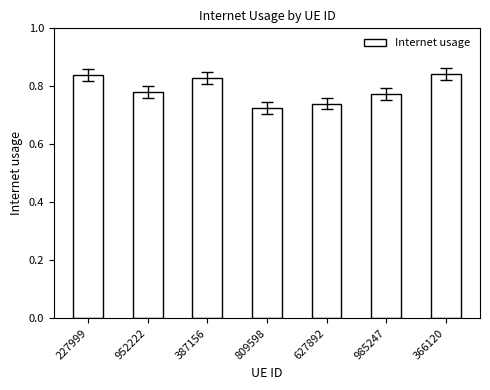

Does the chart contain any negative values?

No